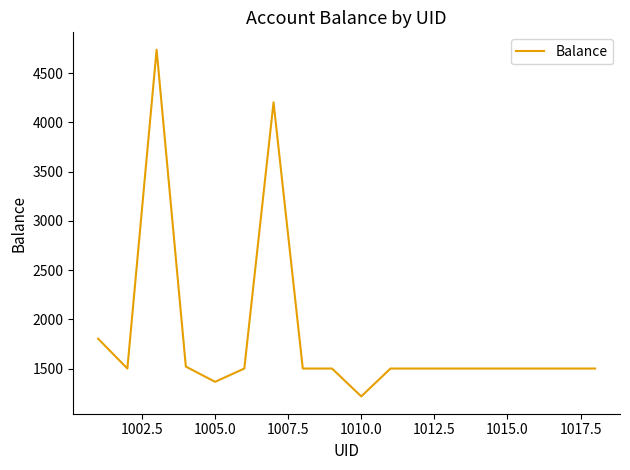

What is the minimum value shown in the chart?

1217